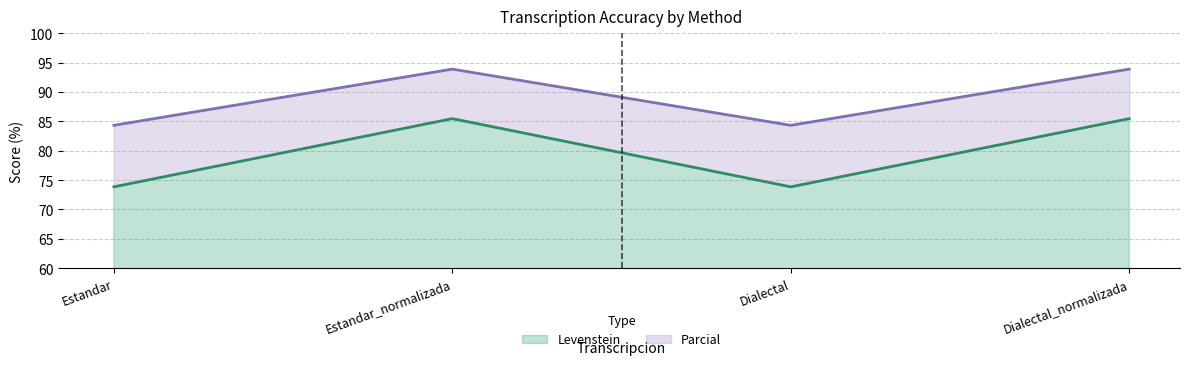

Reading left to right, extract all data points from this chart.

Levenstein: 73.8	85.5	73.8	85.5
Parcial: 84.3	93.9	84.3	93.9